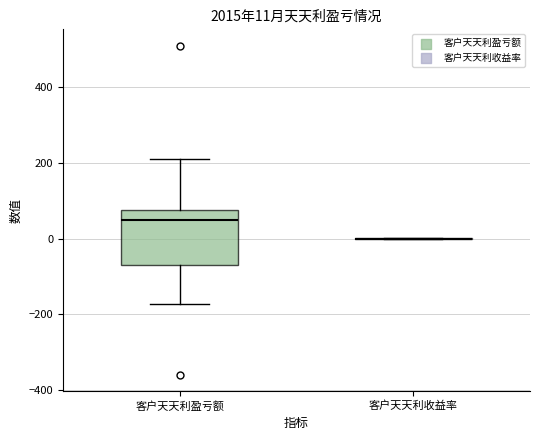

Comparing the boxes themselves (not the whiskers), which one is the tallest?

客户天天利盈亏额